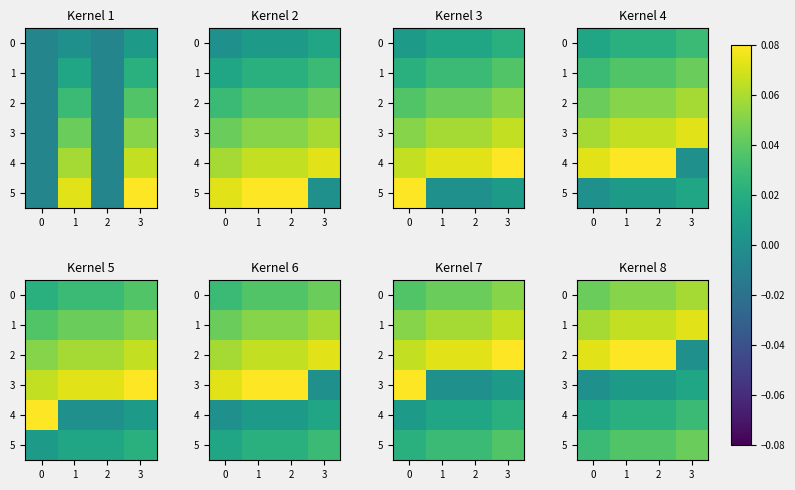

The 3 series shows 0.0 at 3. True or false?

False